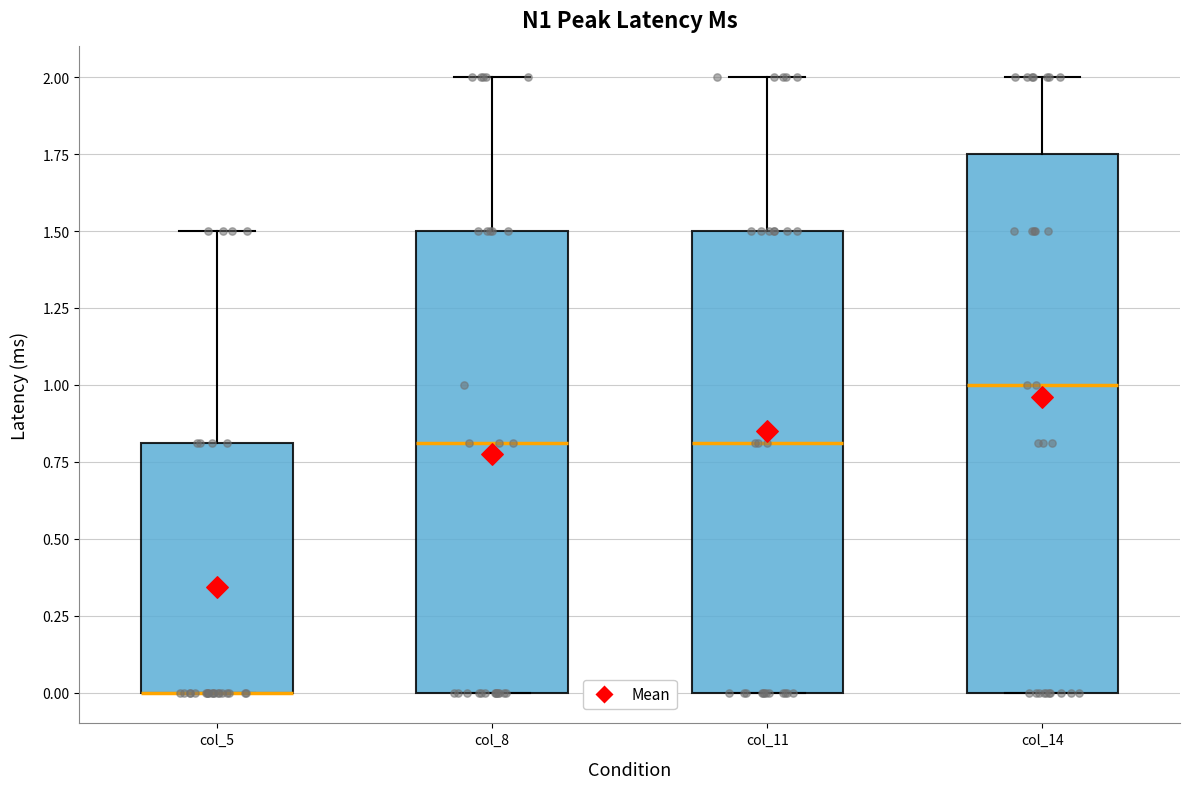

Which box is the tallest, from its lower edge to its upper edge?

col_14